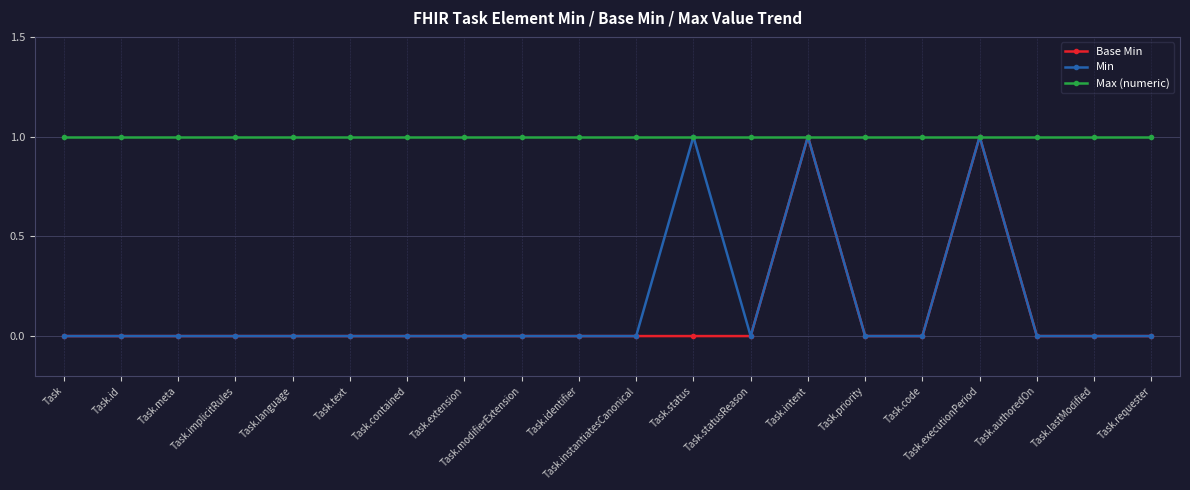

What is the average value of the Max (numeric) series?

1